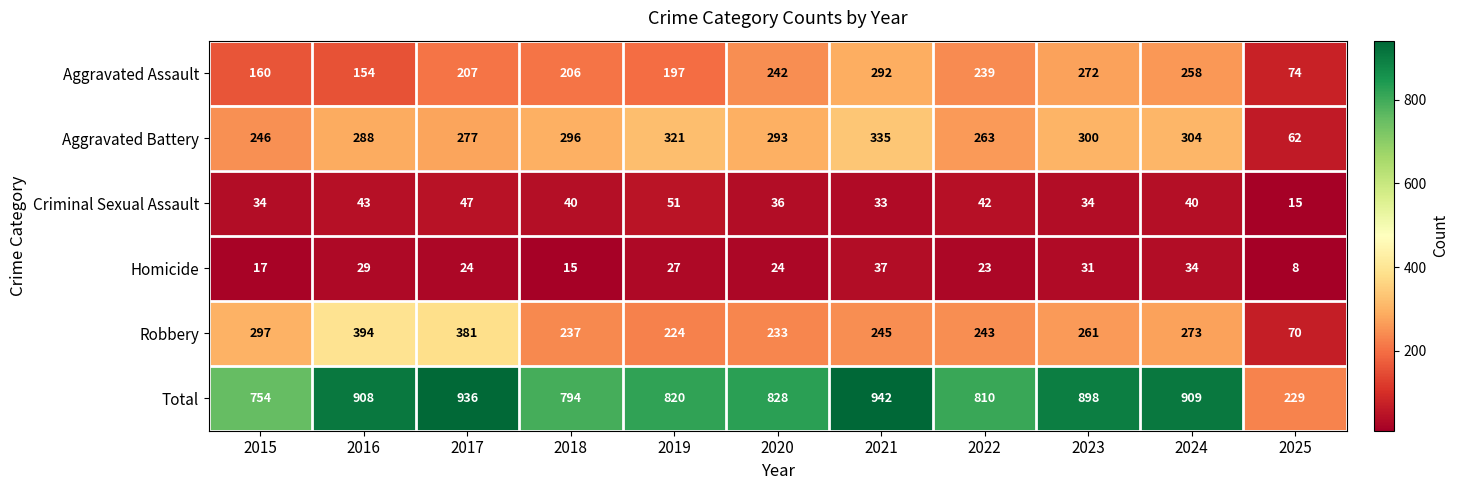

What is the sum of all Robbery values?

2858